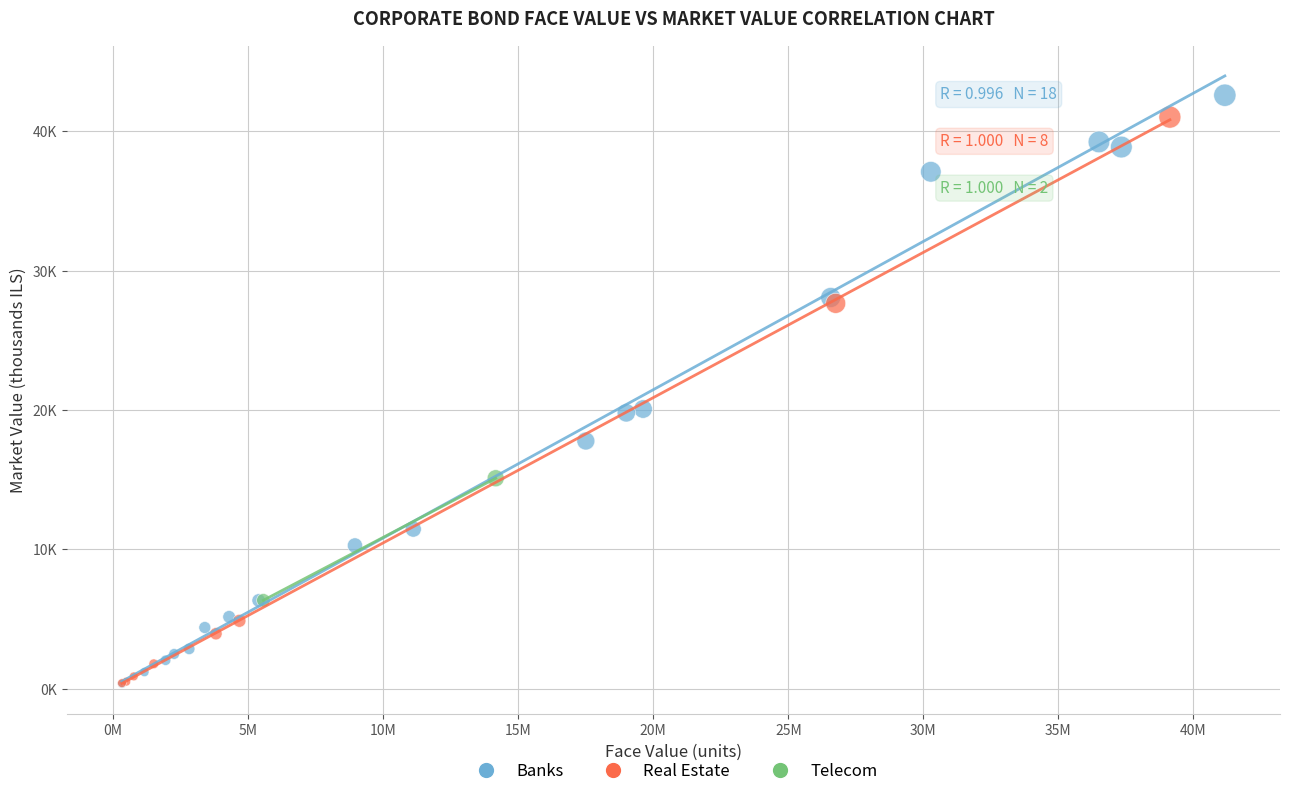

What are all the series names shown in the legend?

Banks, Real Estate, Telecom